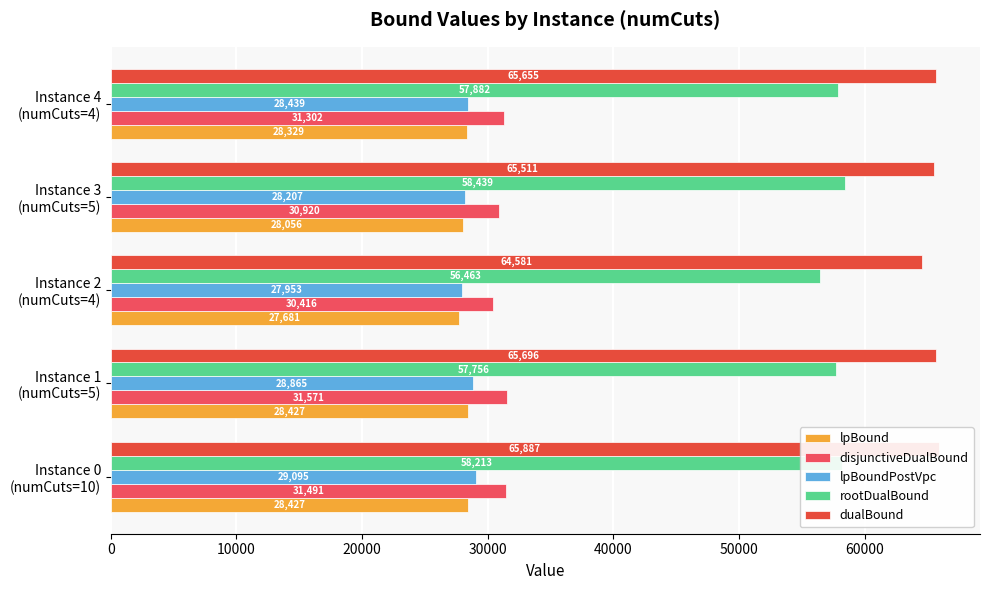

Is it true that disjunctiveDualBound equals 31301.8 at Instance 4 (numCuts=4)?

True